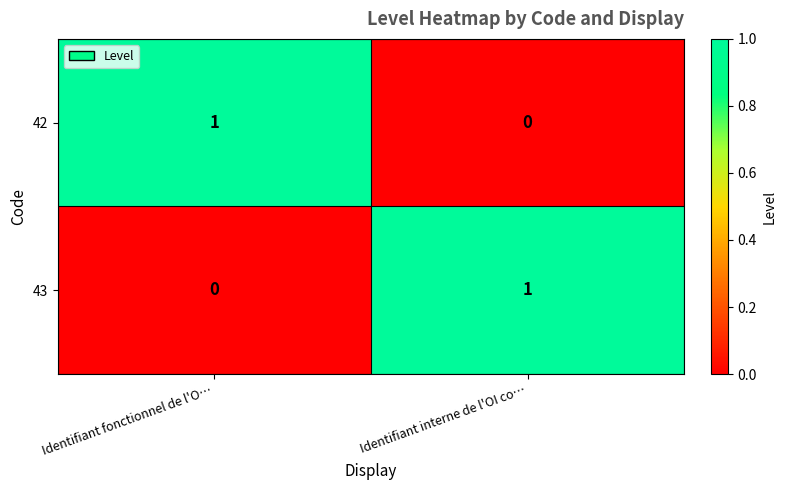

The value of 43 at Identifiant fonctionnel de l'O… is 0. True or false?

True